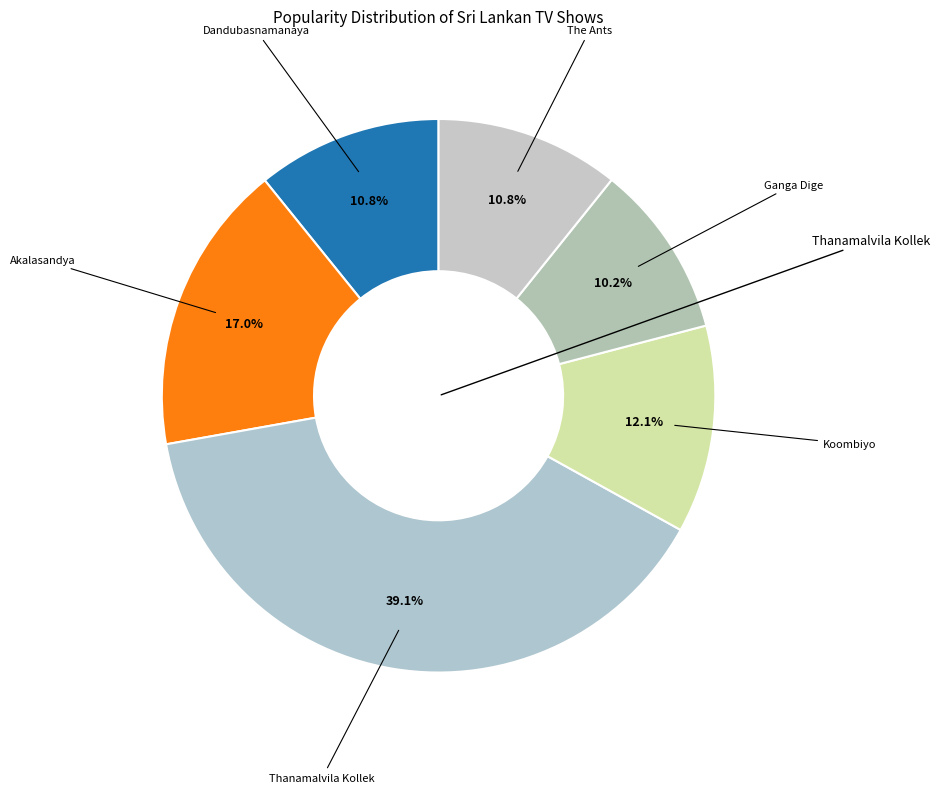

Which slice is the smallest?

Ganga Dige